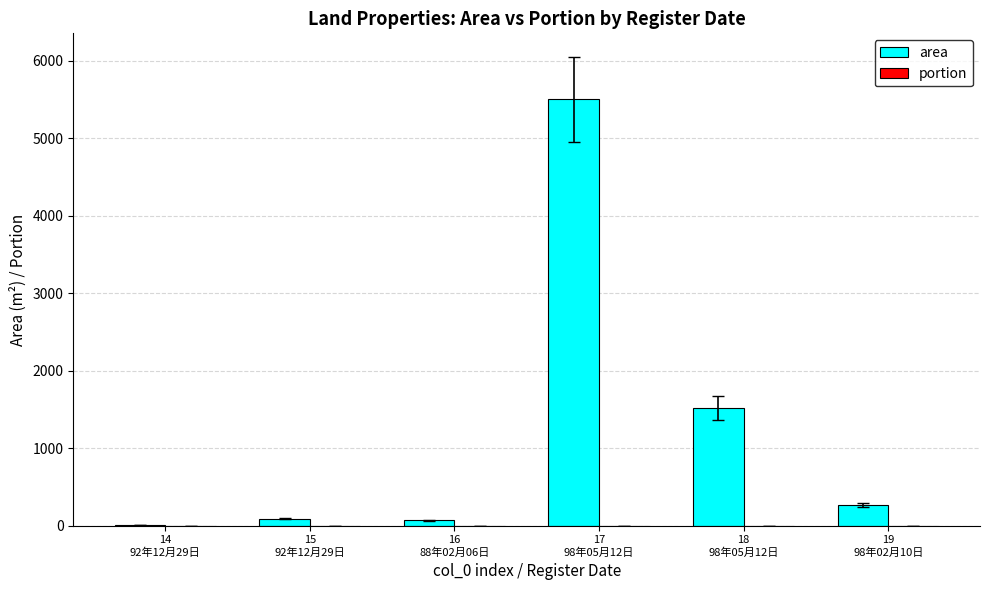

What is the maximum value shown in the chart?

5503.6